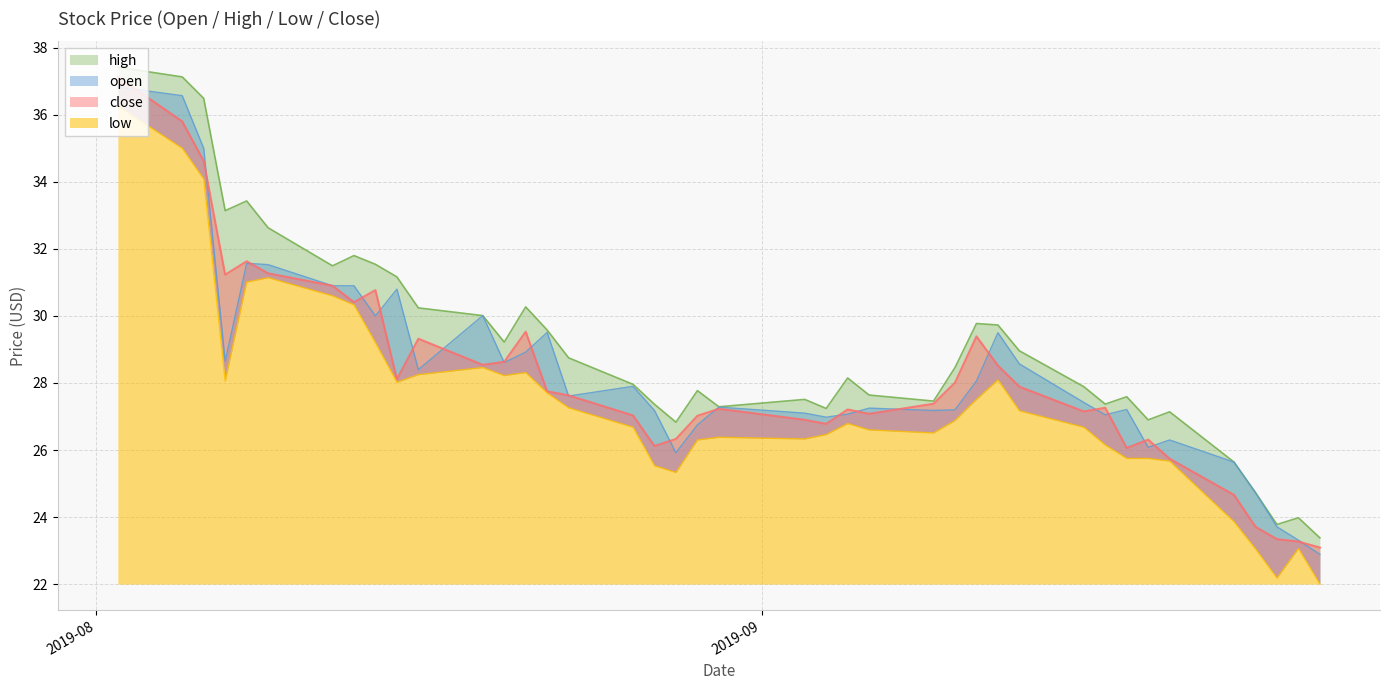

What is the difference between the low values at 2019-08-12 and 2019-09-19?

4.9